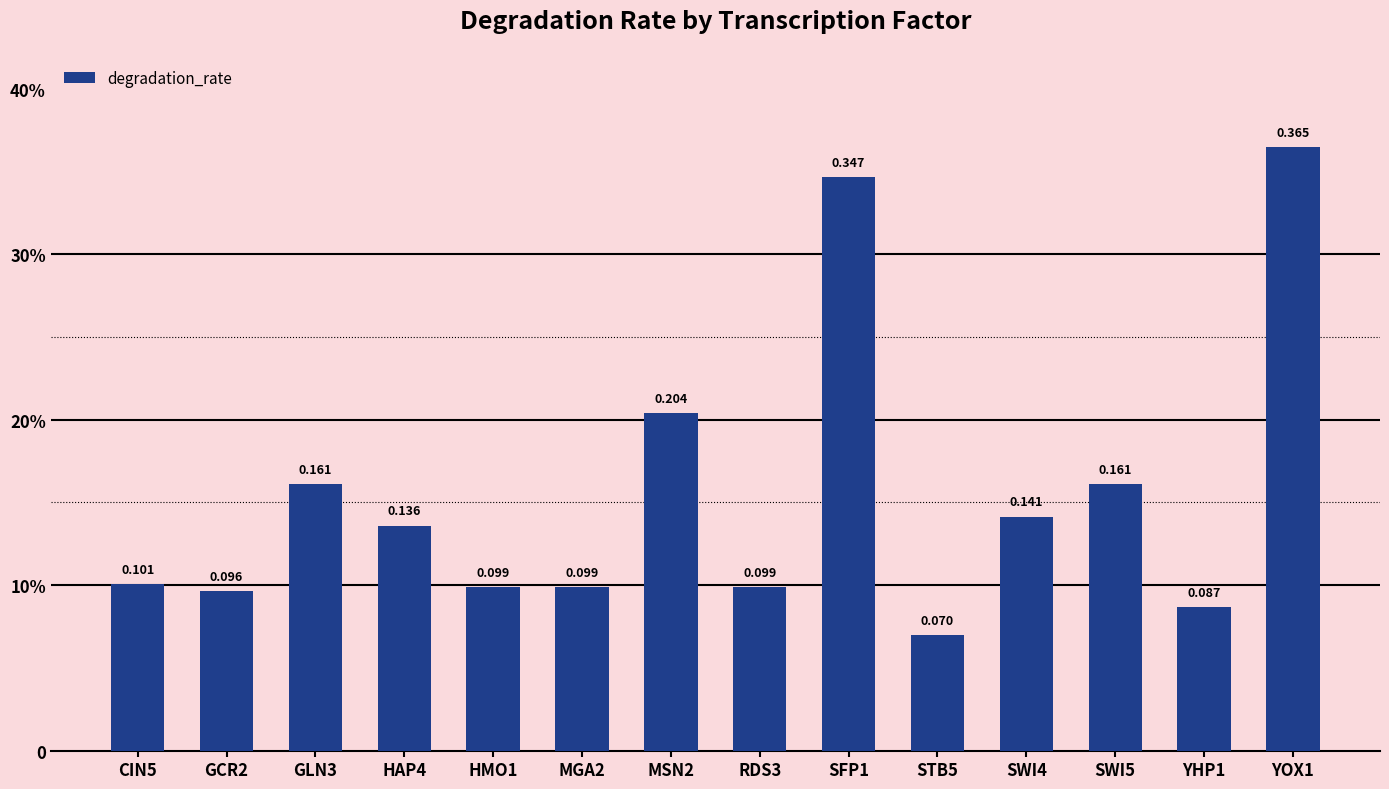

What is the label of the 14th bar from the right?

CIN5